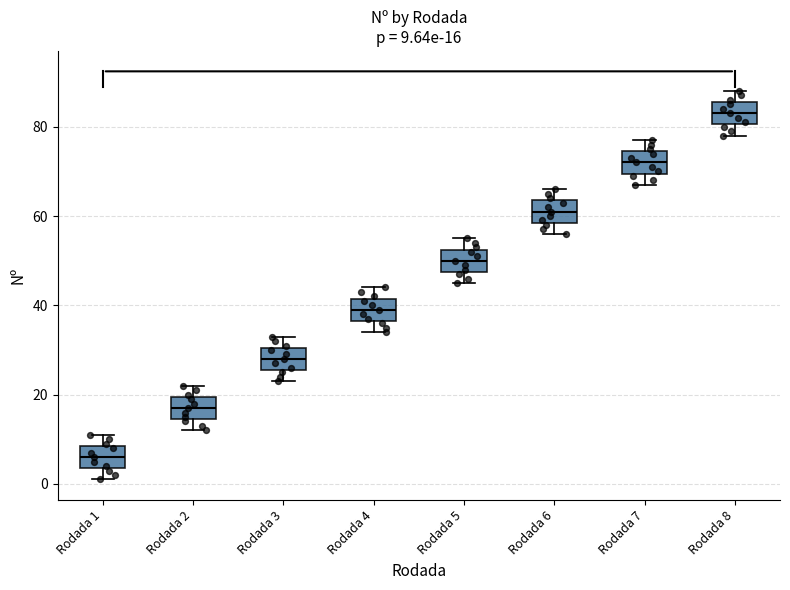

Which box has the lowest median line?

Rodada 1